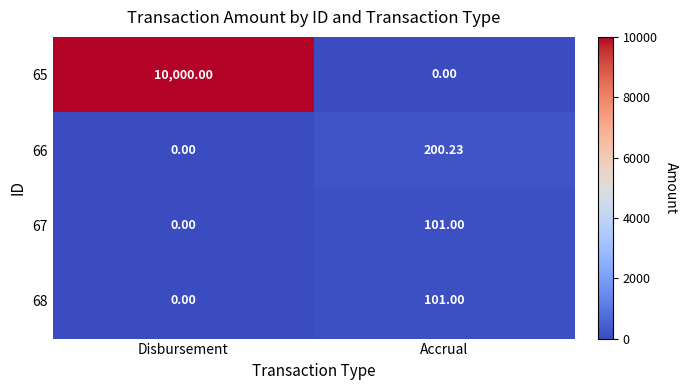

Which category has the highest value in the 66 series?

Accrual